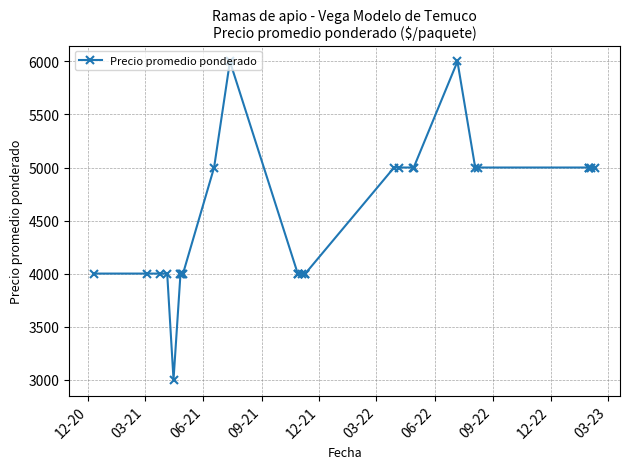

What is the smallest value displayed?

3000